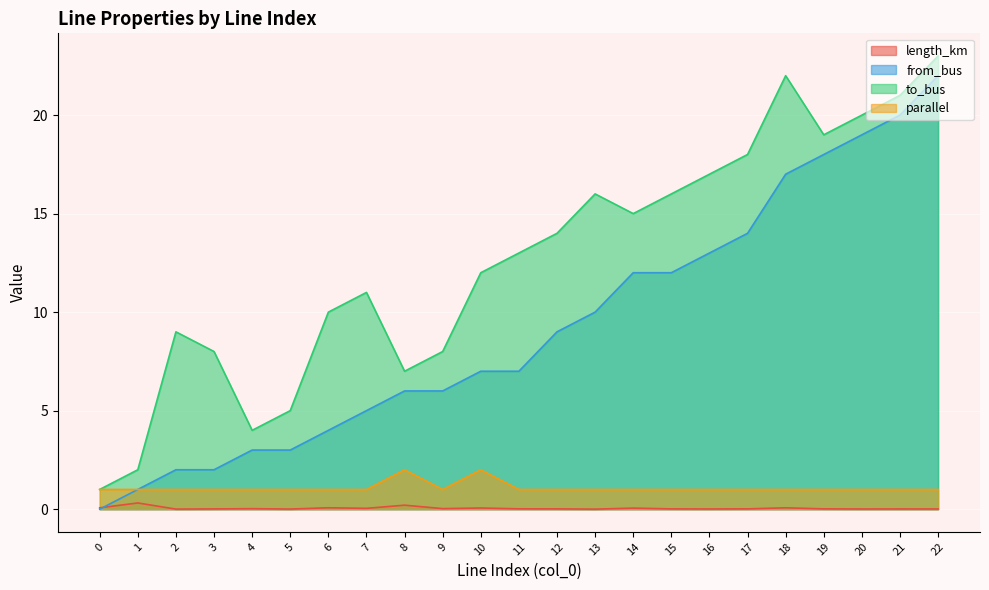

How many lines are shown in the chart?

4